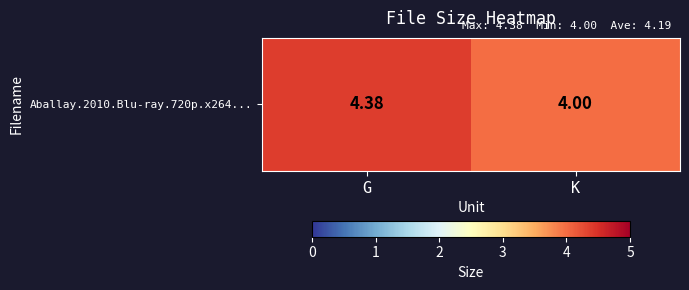

Read the value at K.

4.0